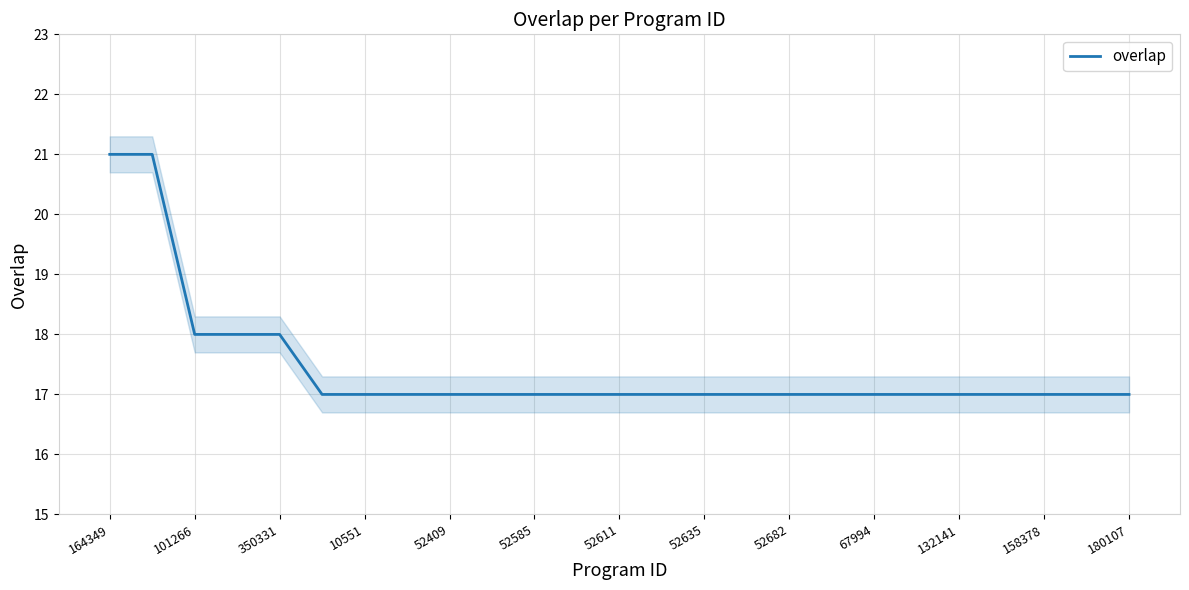

What is the maximum value for overlap?

21